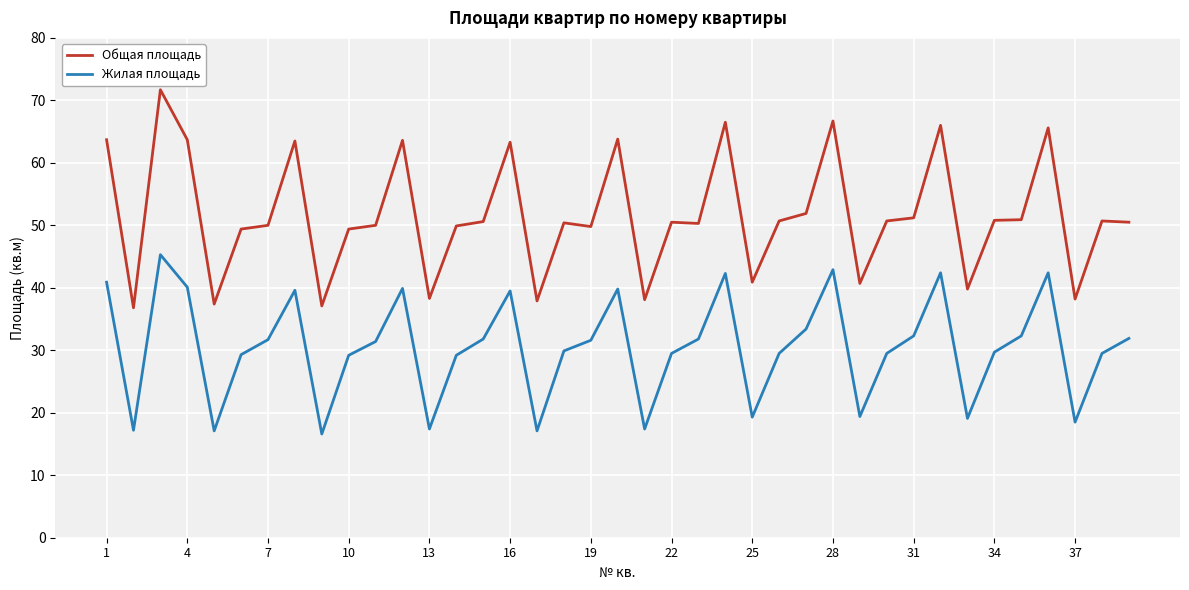

Which series has the widest spread of values?

Общая площадь